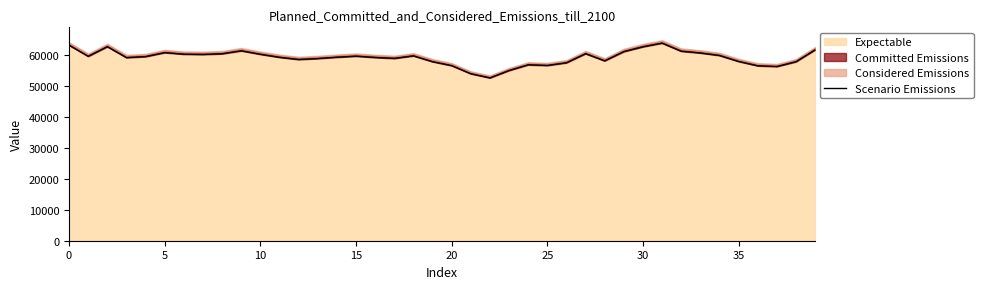

What value does the data have at 13?

58703